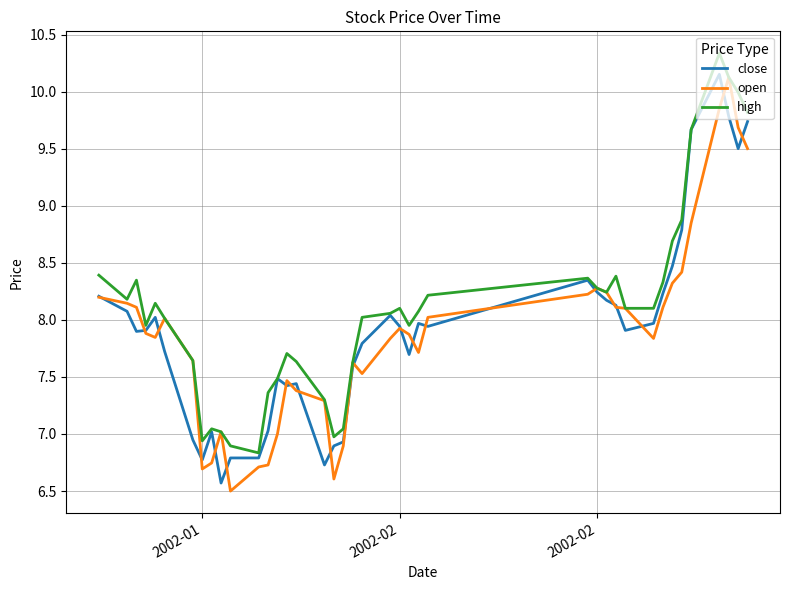

Which series has the largest total across all categories?

high